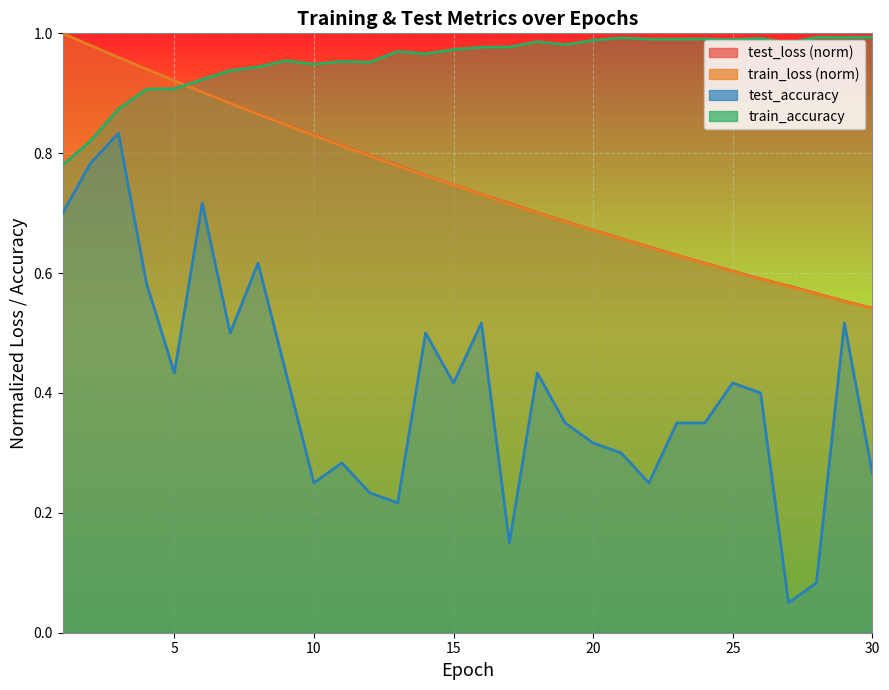

Reading left to right, extract all data points from this chart.

test_loss: 1=1.0	2=1.0	3=1.0	4=0.9	5=0.9	6=0.9	7=0.9	8=0.9	9=0.8	10=0.8	11=0.8	12=0.8	13=0.8	14=0.8	15=0.7	16=0.7	17=0.7	18=0.7	19=0.7	20=0.7	21=0.7	22=0.6	23=0.6	24=0.6	25=0.6	26=0.6	27=0.6	28=0.6	29=0.6	30=0.5
train_loss: 1=1.0	2=1.0	3=1.0	4=0.9	5=0.9	6=0.9	7=0.9	8=0.9	9=0.8	10=0.8	11=0.8	12=0.8	13=0.8	14=0.8	15=0.7	16=0.7	17=0.7	18=0.7	19=0.7	20=0.7	21=0.7	22=0.6	23=0.6	24=0.6	25=0.6	26=0.6	27=0.6	28=0.6	29=0.6	30=0.5
train_accuracy: 1=0.8	2=0.8	3=0.9	4=0.9	5=0.9	6=0.9	7=0.9	8=0.9	9=1.0	10=0.9	11=1.0	12=1.0	13=1.0	14=1.0	15=1.0	16=1.0	17=1.0	18=1.0	19=1.0	20=1.0	21=1.0	22=1.0	23=1.0	24=1.0	25=1.0	26=1.0	27=1.0	28=1.0	29=1.0	30=1.0
test_accuracy: 1=0.7	2=0.8	3=0.8	4=0.6	5=0.4	6=0.7	7=0.5	8=0.6	9=0.4	10=0.2	11=0.3	12=0.2	13=0.2	14=0.5	15=0.4	16=0.5	17=0.2	18=0.4	19=0.3	20=0.3	21=0.3	22=0.2	23=0.3	24=0.3	25=0.4	26=0.4	27=0.1	28=0.1	29=0.5	30=0.3